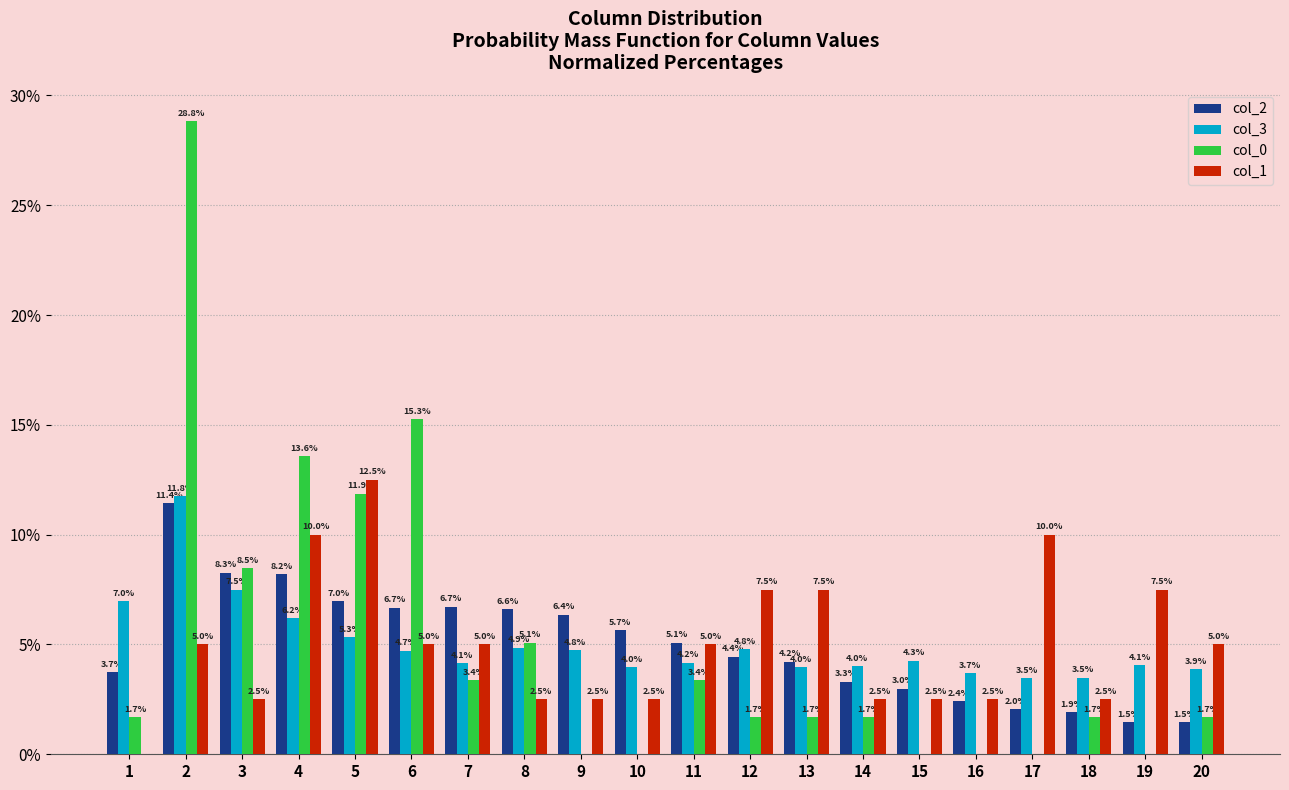

What is the total value across all series at 4?

38.0